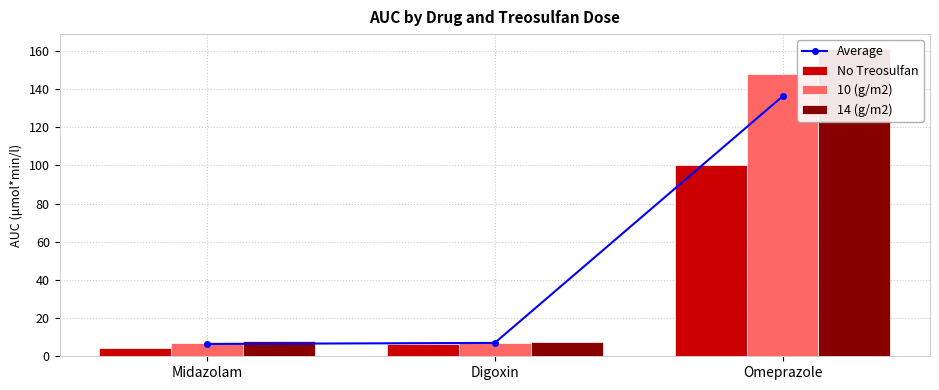

What is the greatest value displayed?

160.8